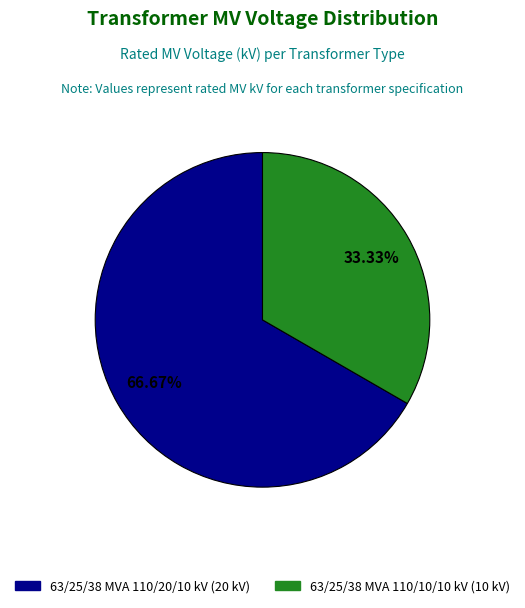

What percentage is the 63/25/38 MVA 110/20/10 kV slice, to the nearest percent?

67%